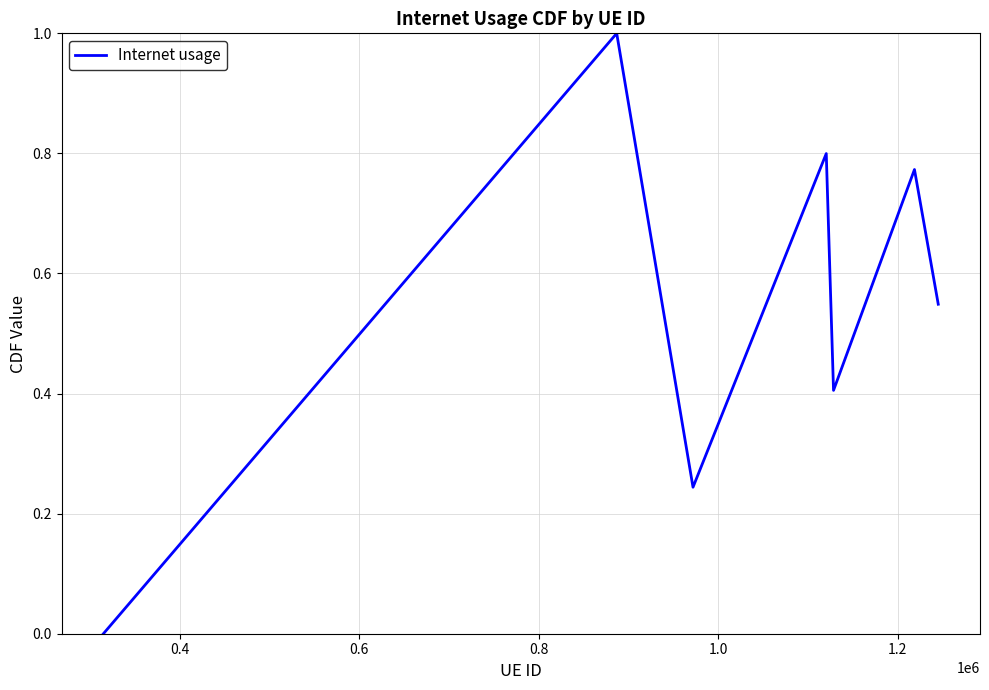

What is the difference between the maximum and minimum values?

1.0